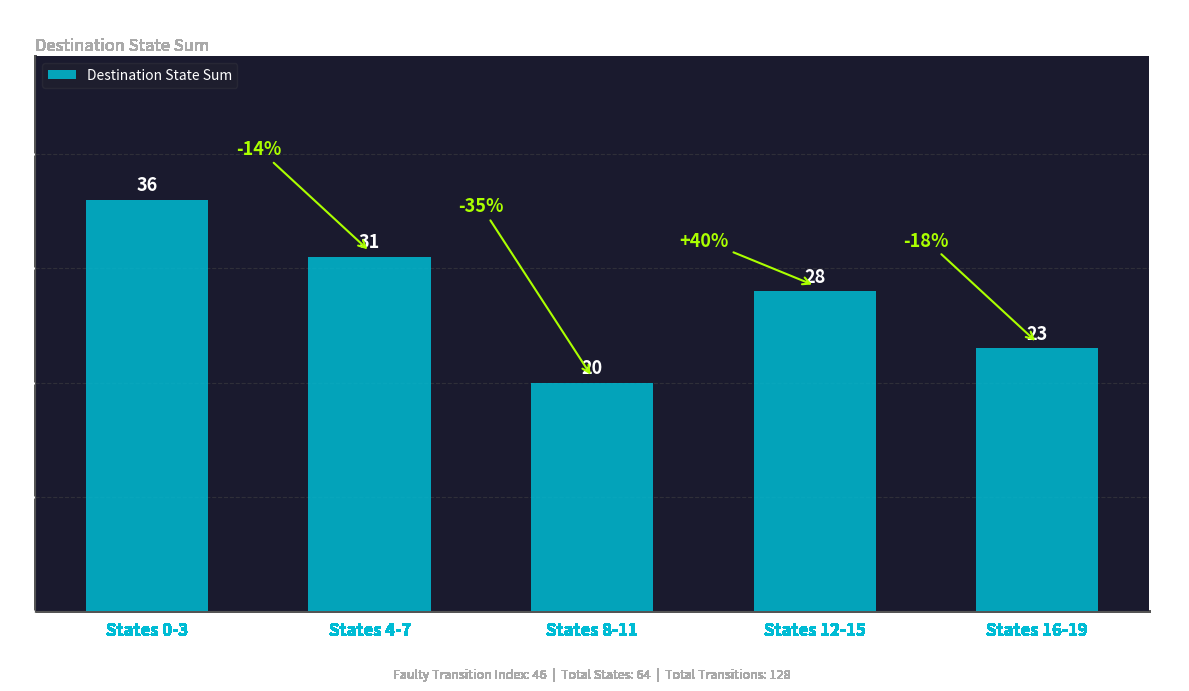

What is the ratio of the value at States 4-7 to the value at States 16-19?

1.3